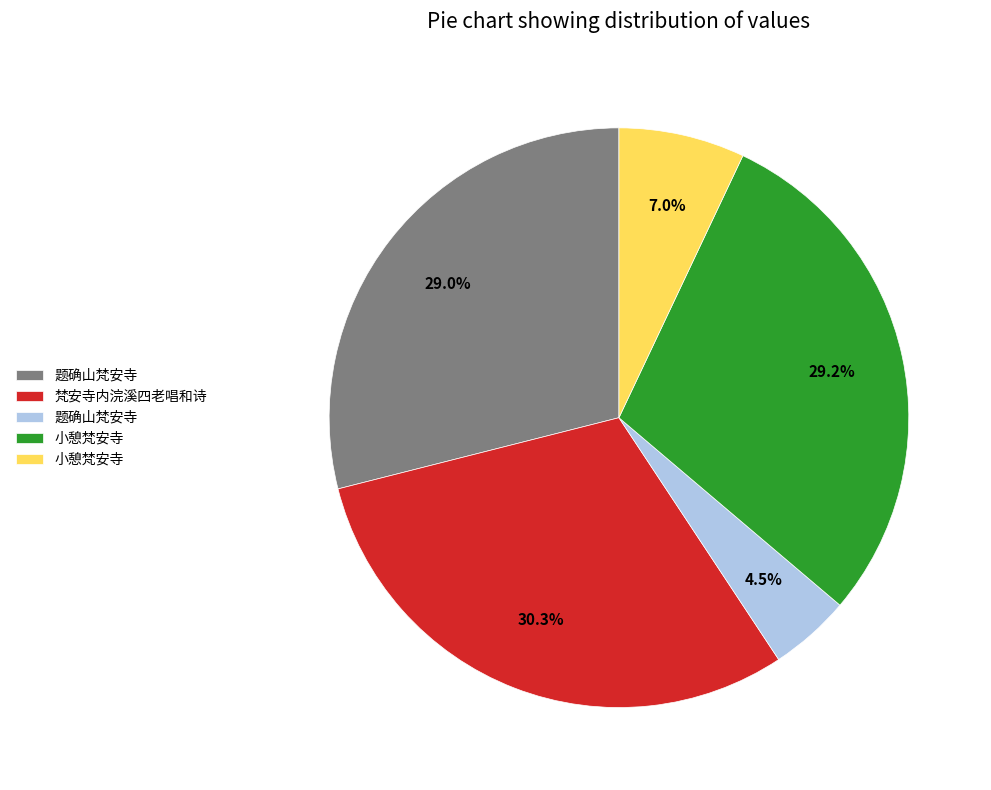

Does any single category account for the majority?

No